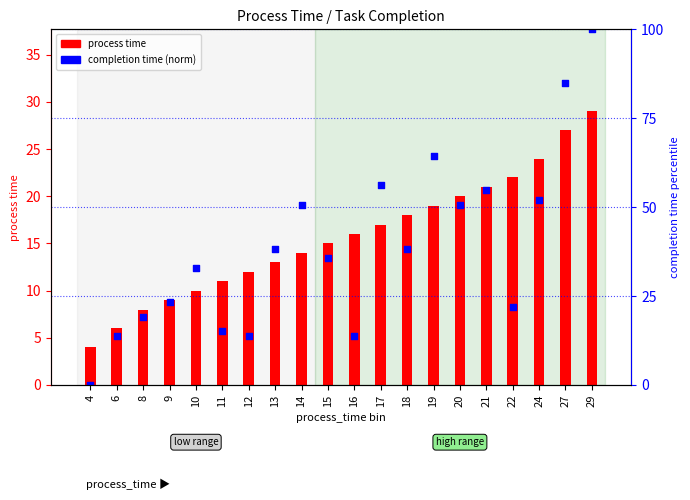

At which category is the sum across all series the highest?

29